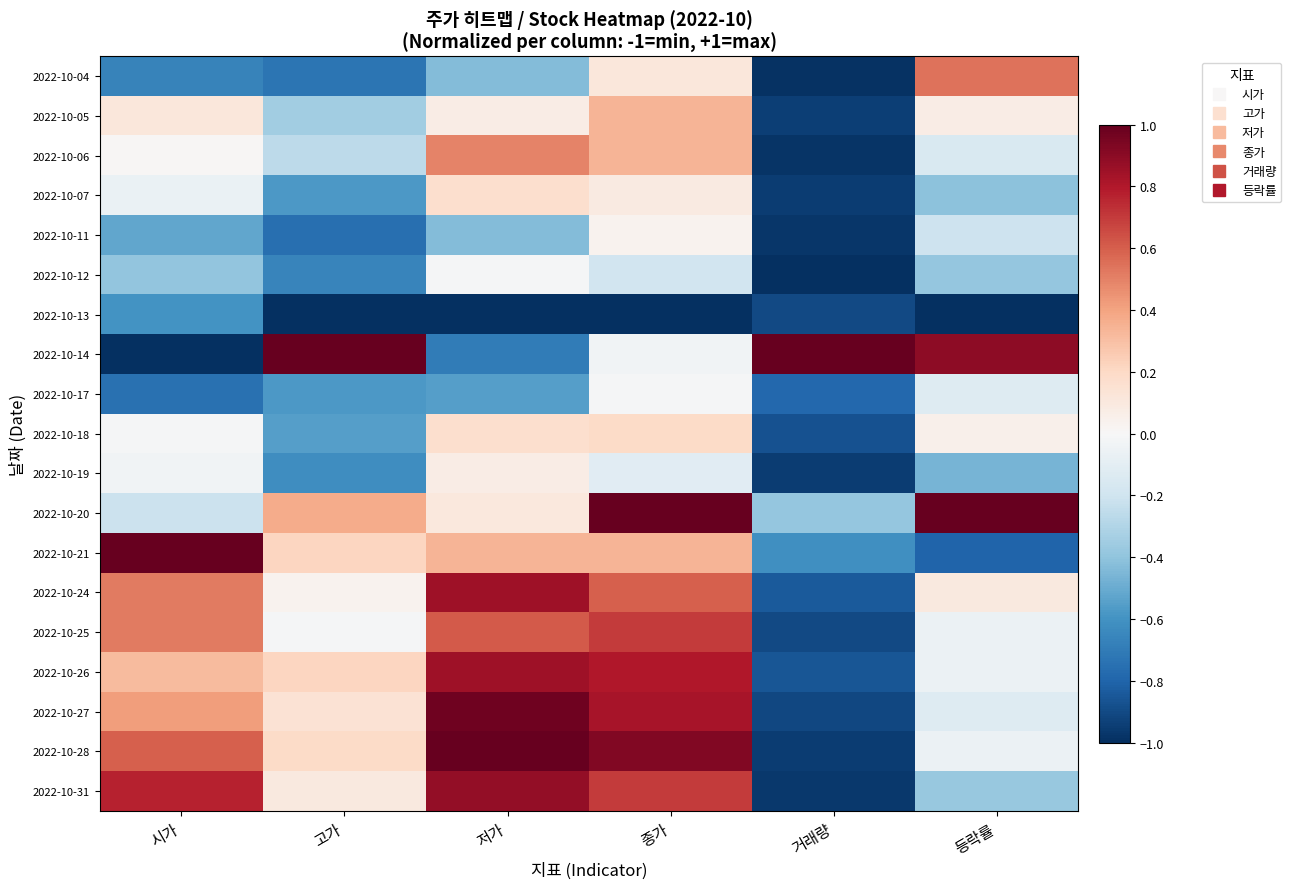

What is the spread (max minus min) of values at 시가?

2.0